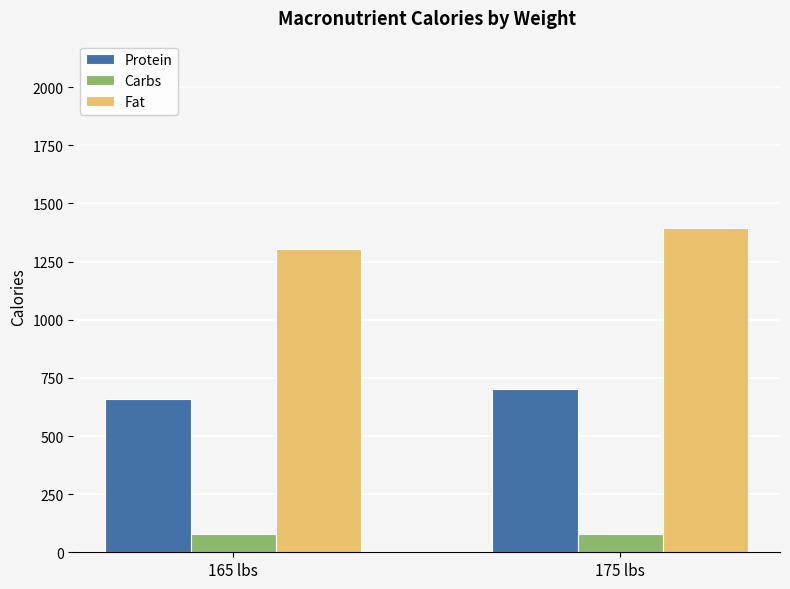

Reading left to right, transcribe all the data shown in this chart.

Protein: 660	700
Carbs: 80	80
Fat: 1305	1395